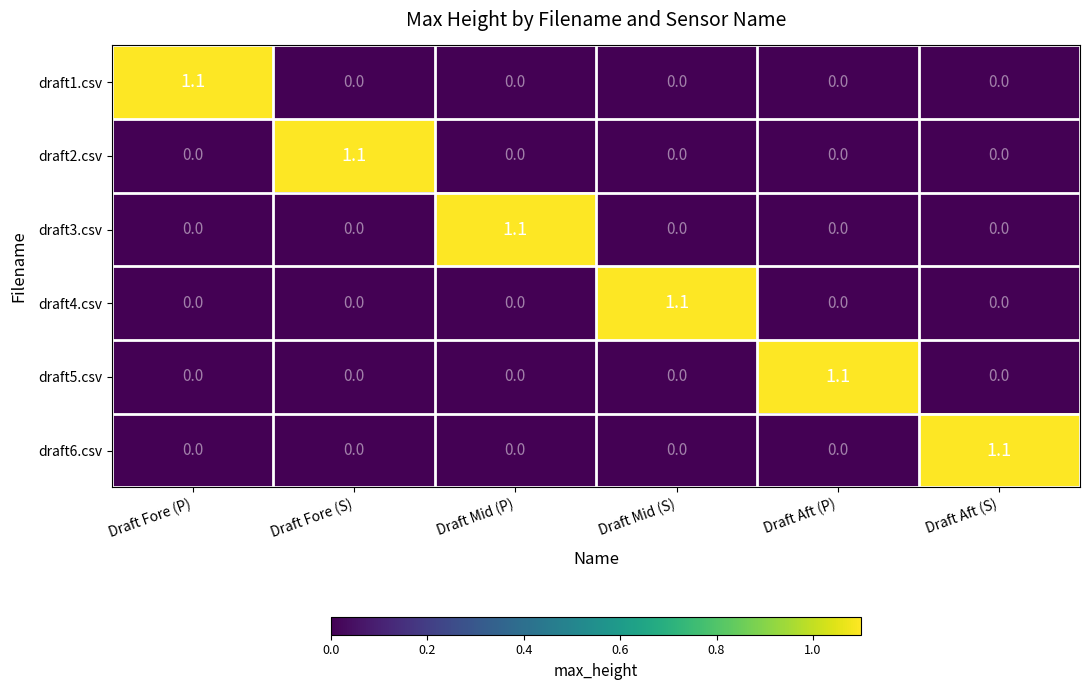

What is the difference between the maximum and second lowest values in the draft4.csv series?

1.1